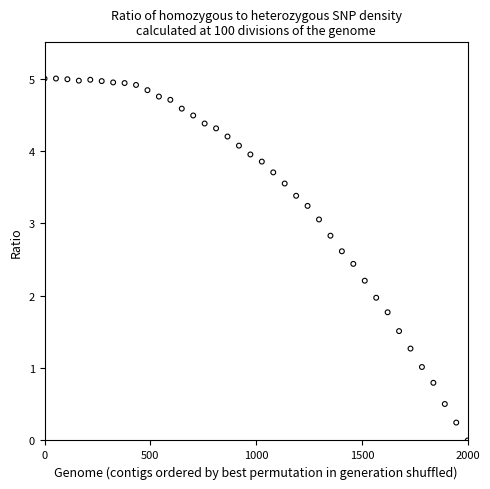

What is the range of Y values (max minus min)?

5.0